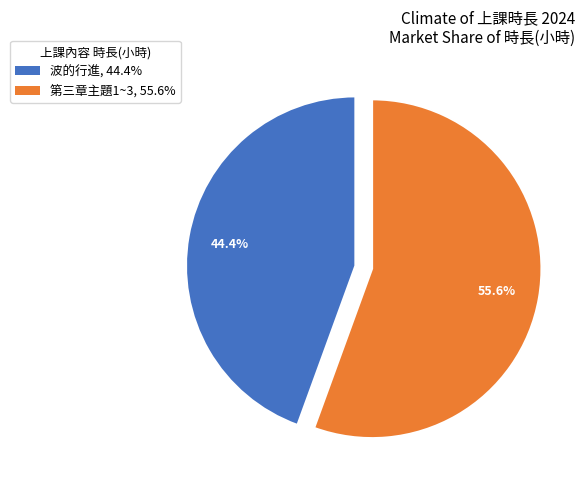

Which category has the biggest portion of the pie?

第三章主題1~3